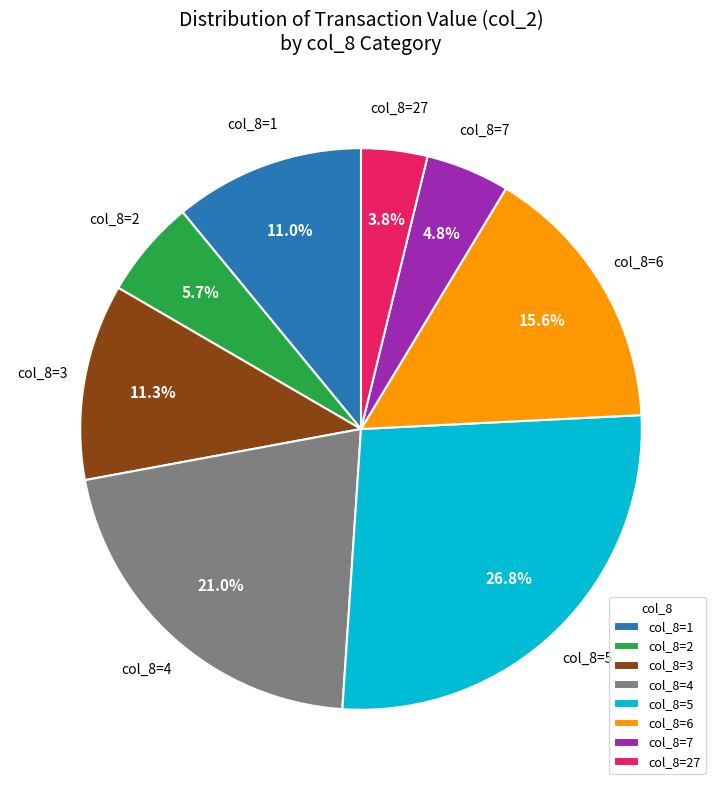

Does any single category account for the majority?

No